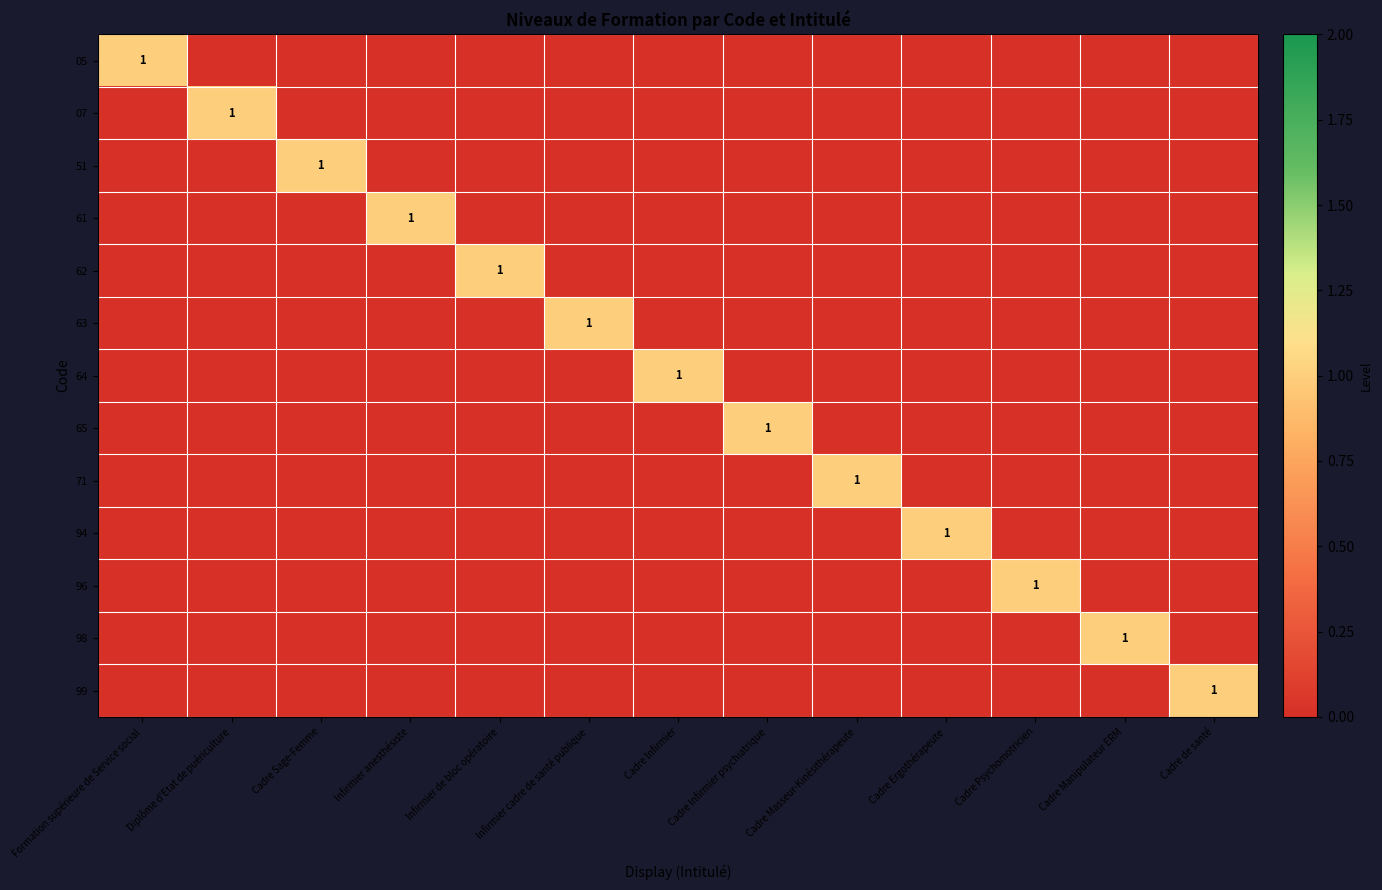

What is the greatest value displayed?

1